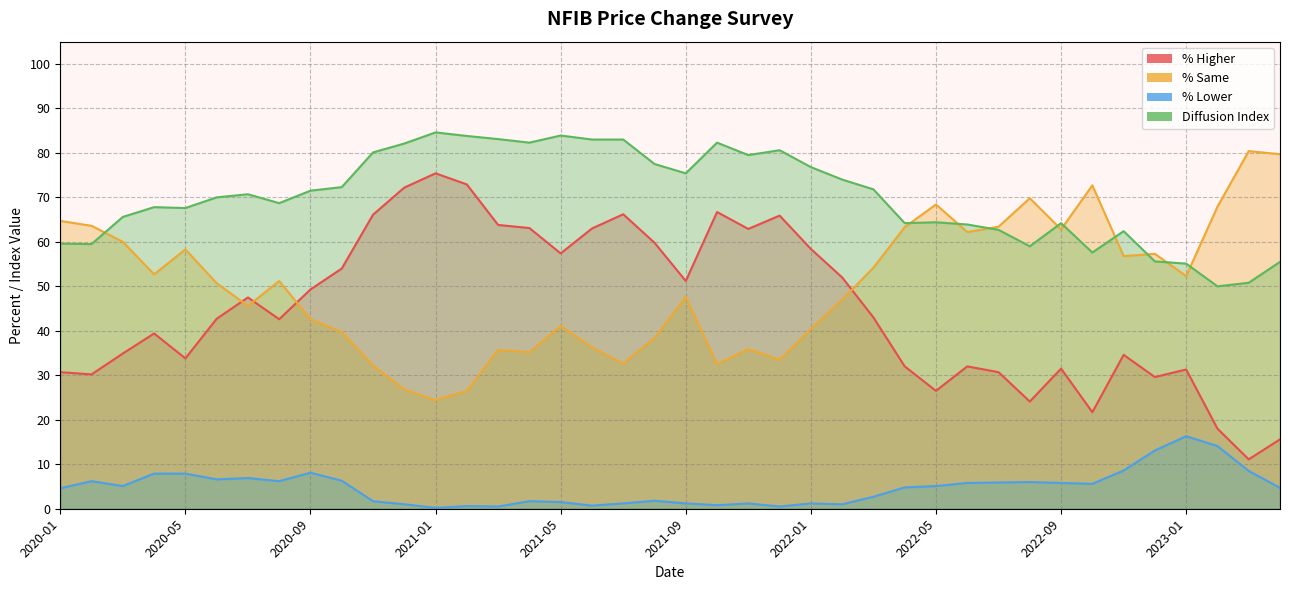

Is the value of % Same at 2021-11 greater than the value of Diffusion Index at 2022-06?

No